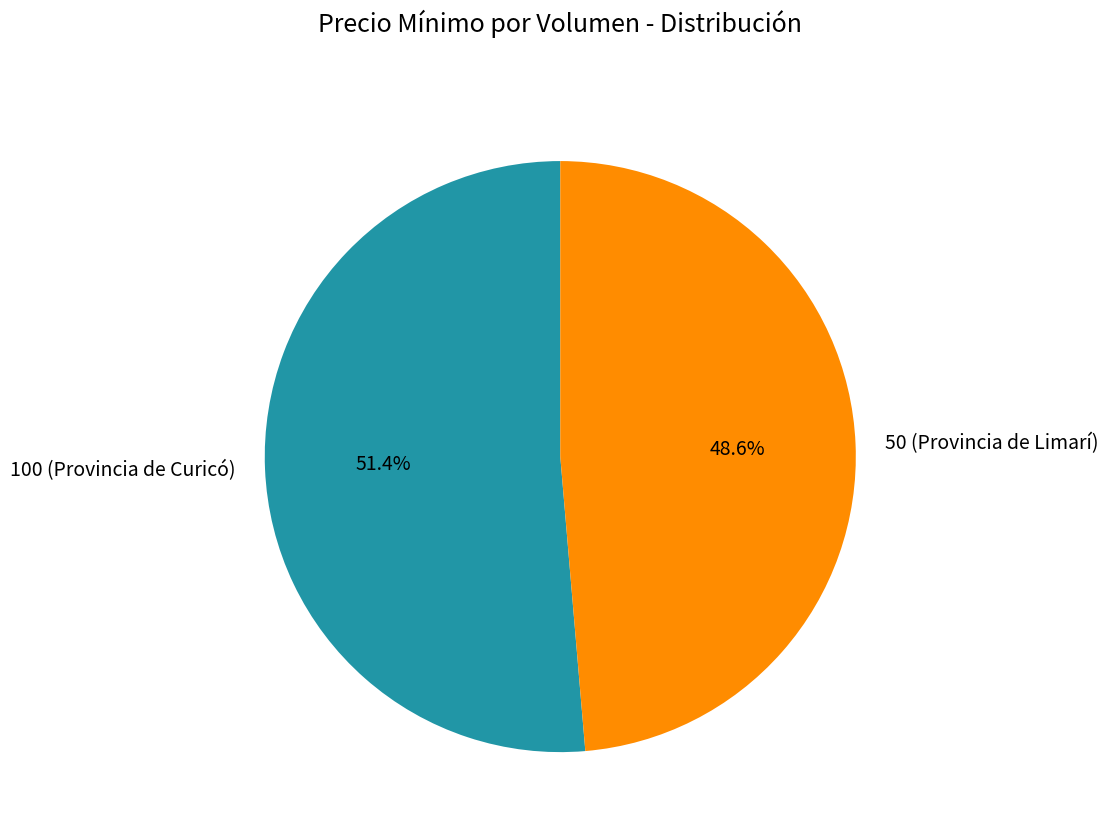

To the nearest percent, what is the average slice percentage?

50%